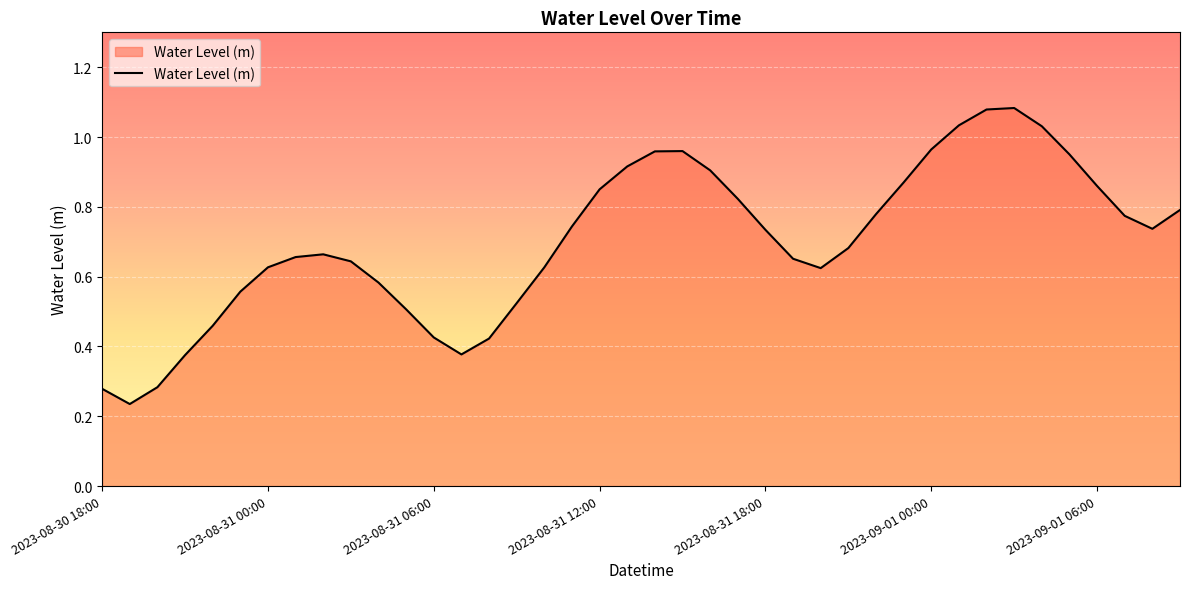

What is the label of the 38th point from the right?

2023-08-30 20:00